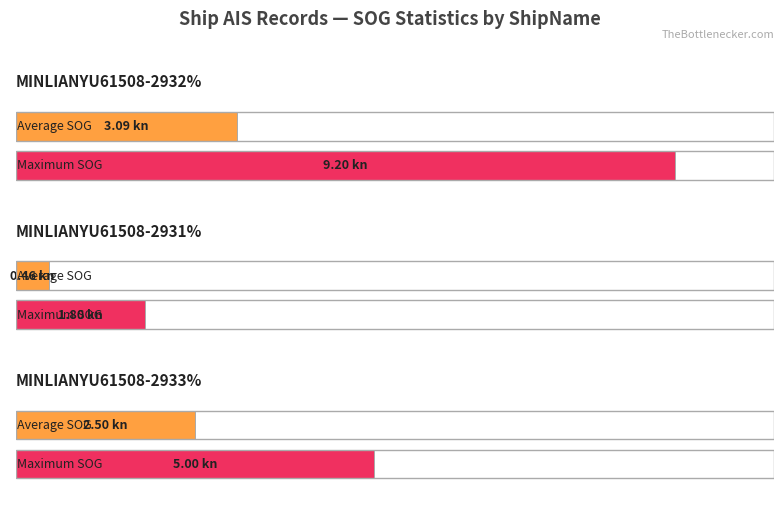

Is it true that Maximum utilization equals 12.5 at MINLIANYU61508-2932% (15:14)?

False